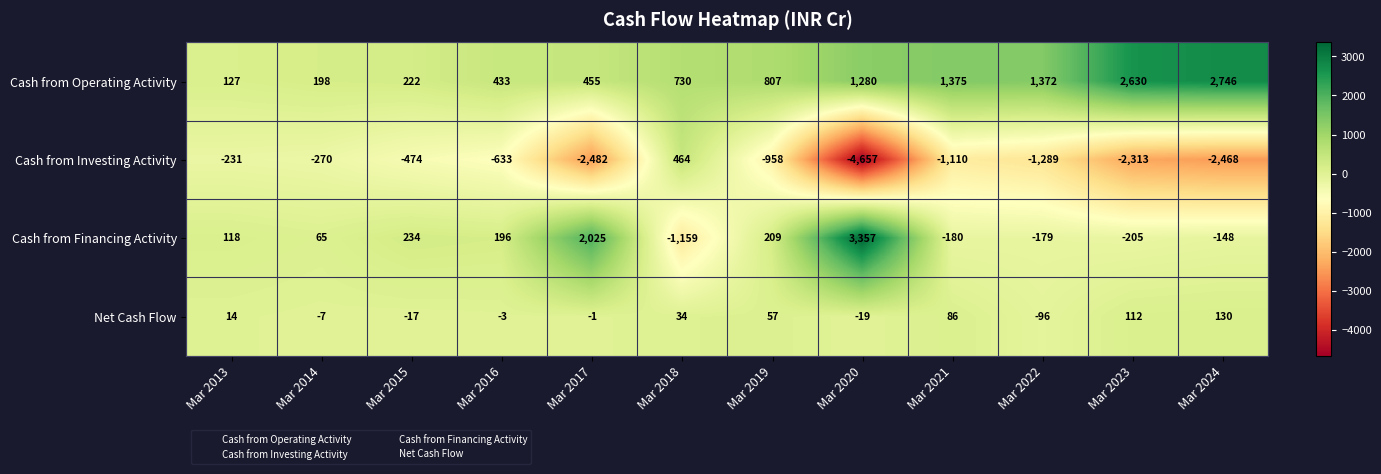

What is the maximum value shown in the chart?

3357